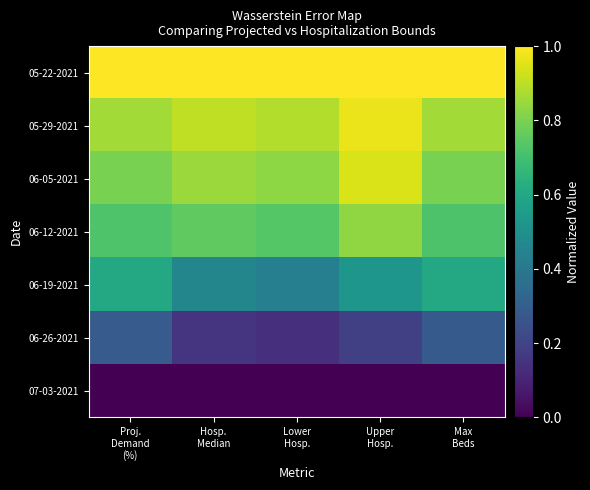

Between Hosp.
Median and Proj.
Demand
(%), which is larger?

Hosp.
Median